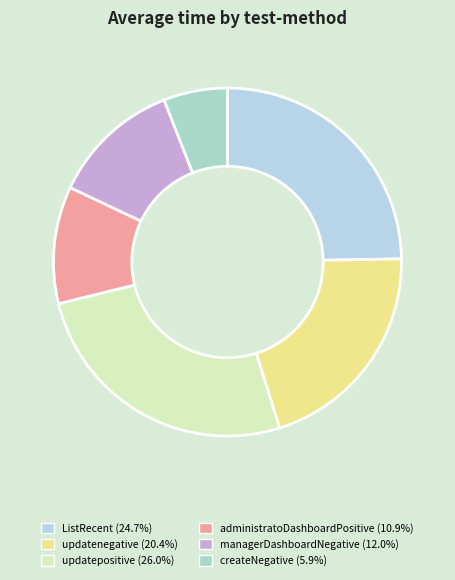

The managerDashboardNegative slice represents 12% of the pie. True or false?

True